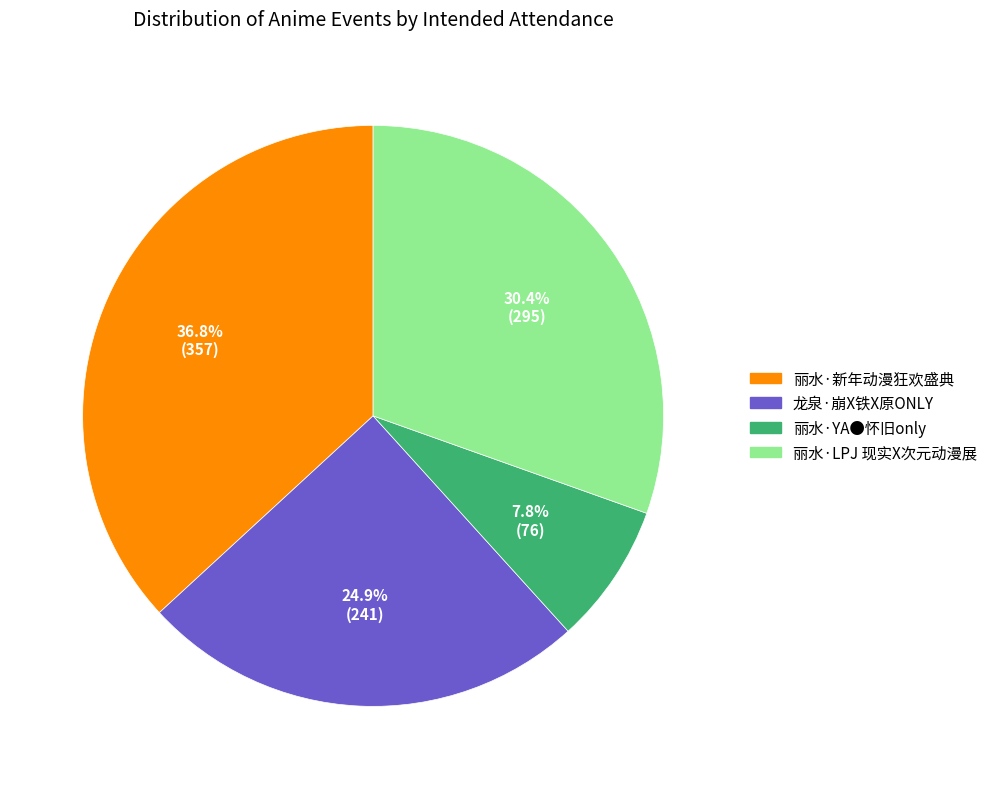

Is the sum of 龙泉·崩X铁X原ONLY and 丽水·LPJ 现实X次元动漫展 greater than half?

Yes